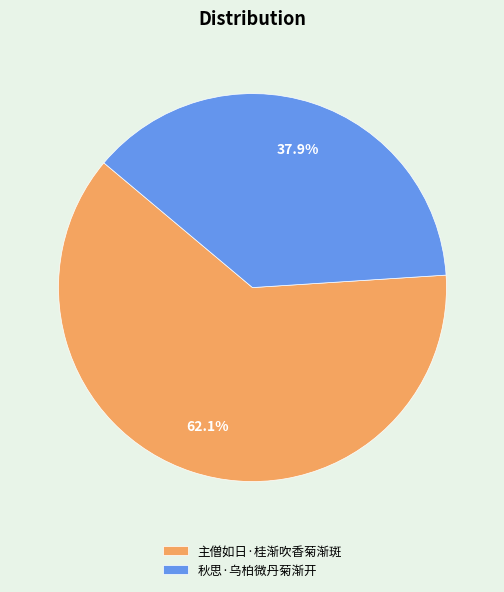

How many slices are in this pie chart?

2